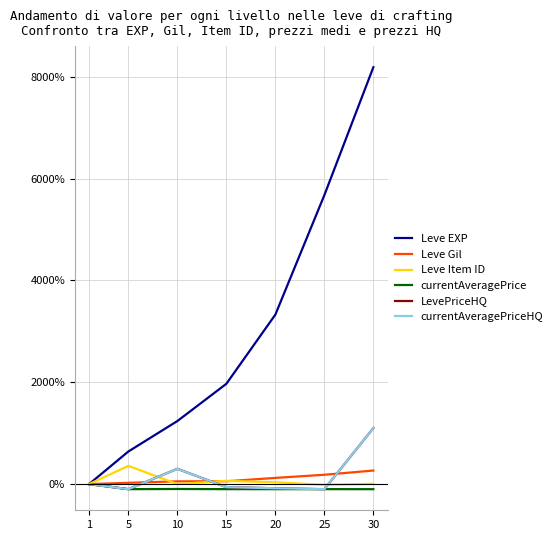

What is the sum of all LevePriceHQ values?

1057.8